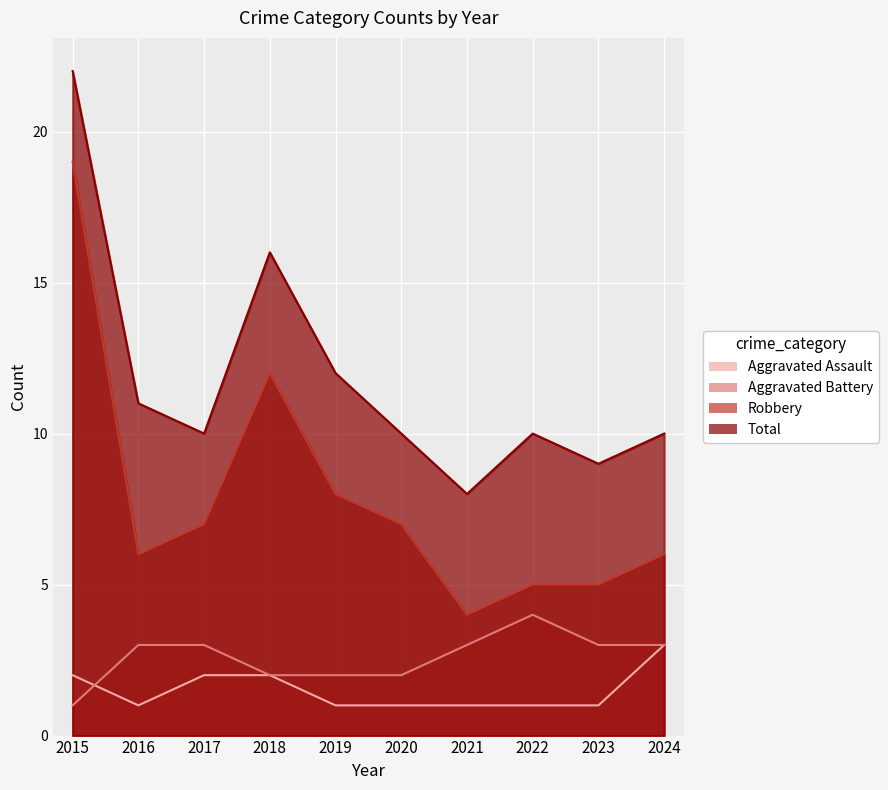

List the series in order of their peak value, highest first.

Total, Robbery, Aggravated Battery, Aggravated Assault